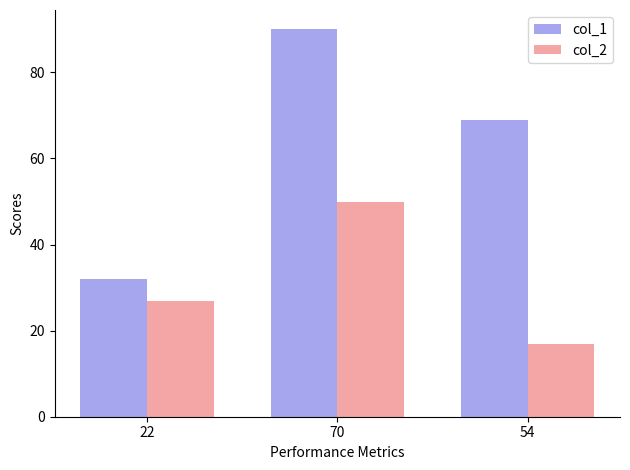

What is the difference between the highest and lowest values at 54?

52